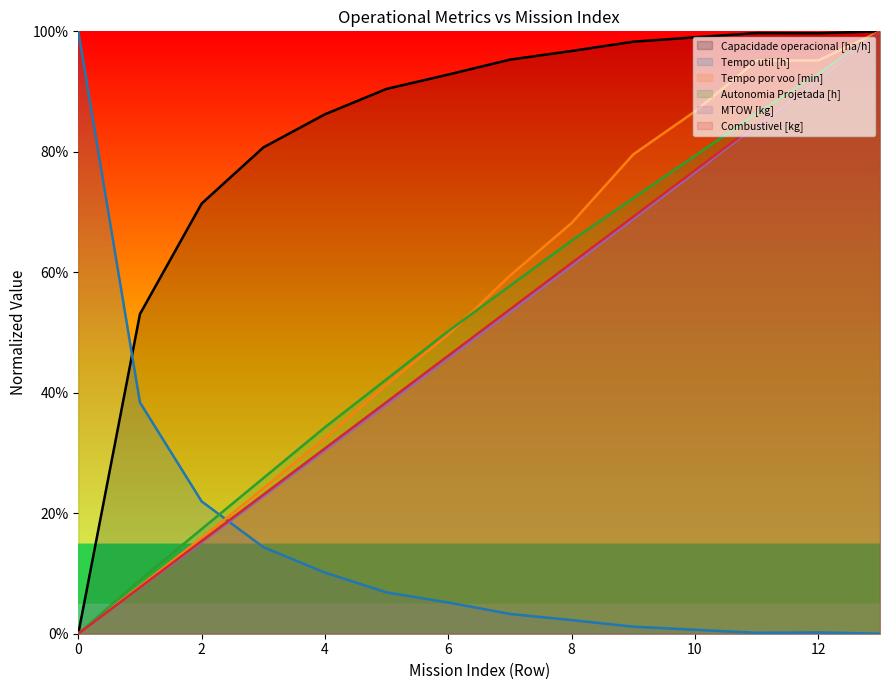

What are all the series names shown in the legend?

Capacidade operacional [ha/h], Tempo util [h], Tempo por voo [min], Autonomia Projetada [h], MTOW [kg], Combustivel [kg]